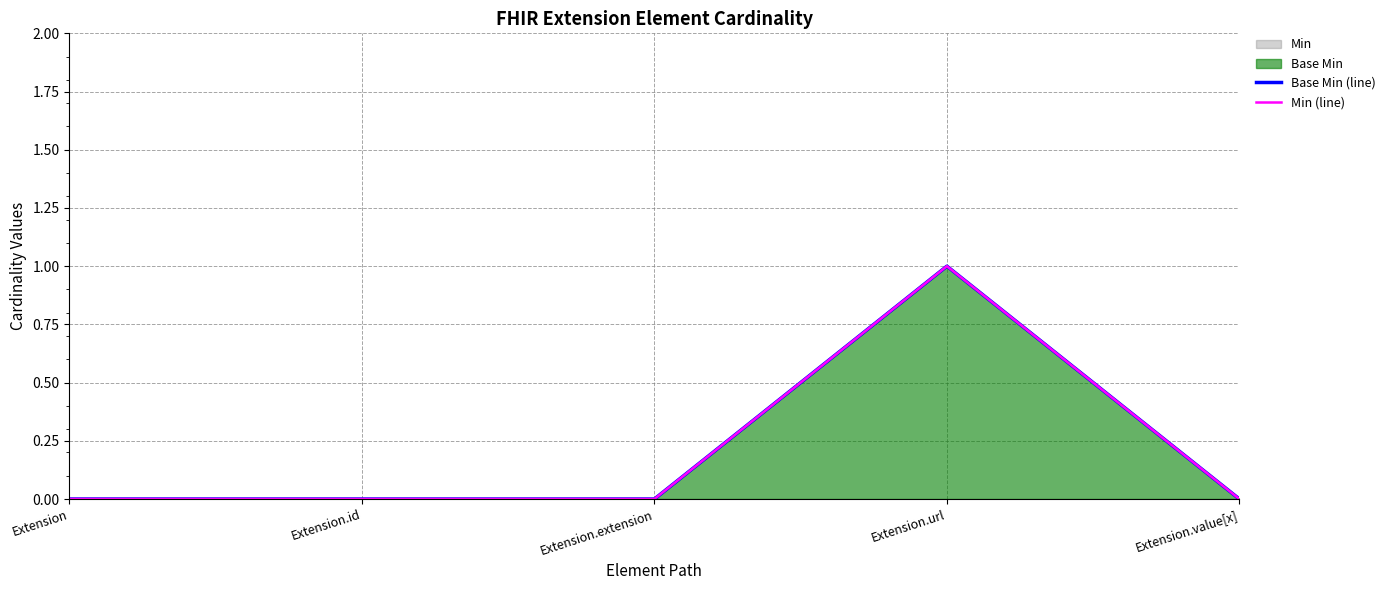

List the series in order of their peak value, highest first.

Base Min (line), Min (line)